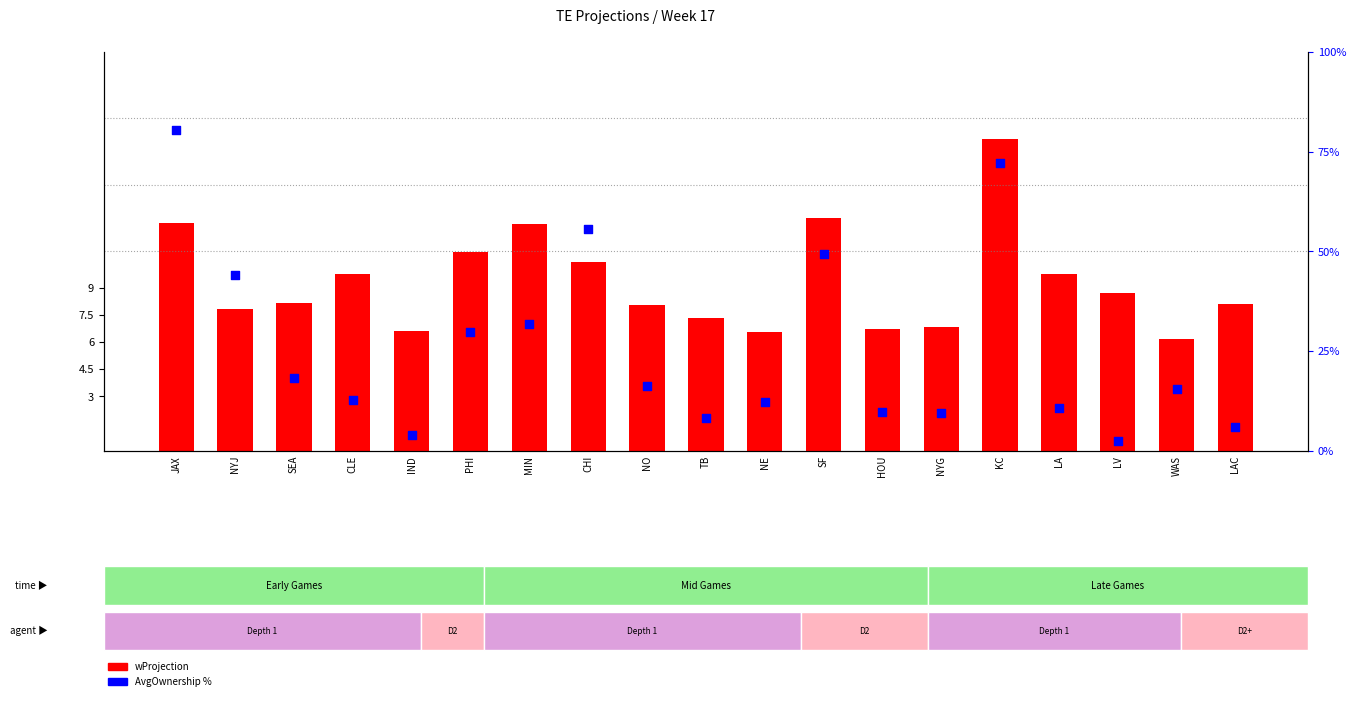

What is the total value across all series at LV?

9.2